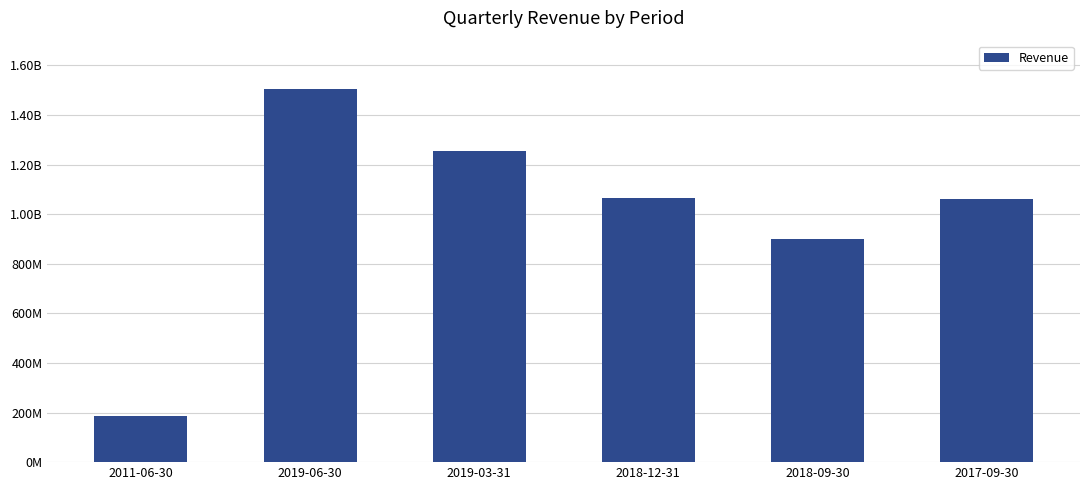

Reading left to right, list all the values displayed in this chart.

2011-06-30=187221000	2019-06-30=1507058900	2019-03-31=1256747900	2018-12-31=1064536900	2018-09-30=900827000	2017-09-30=1062225900